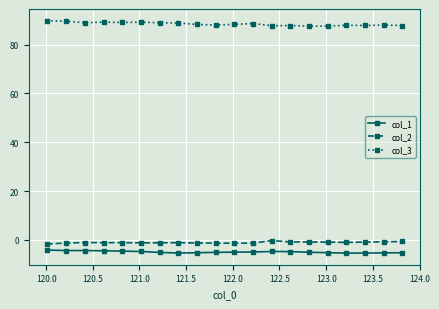

True or false: col_1 and col_3 cross at least once.

False